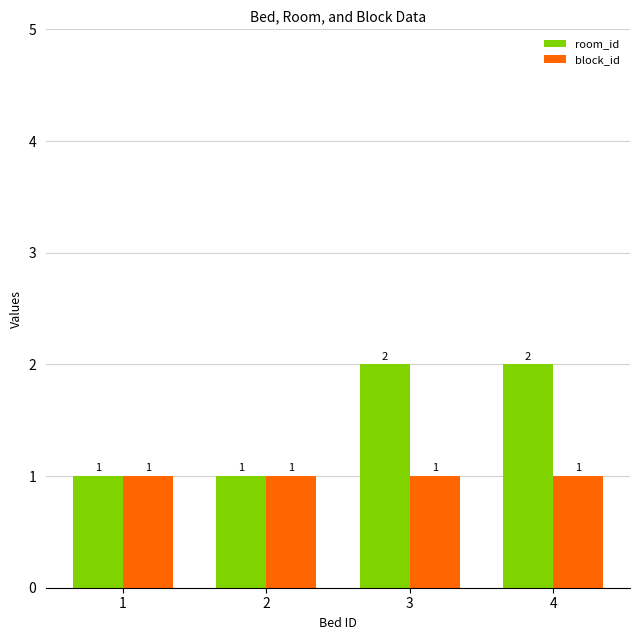

What is the total value across all series at 1?

2